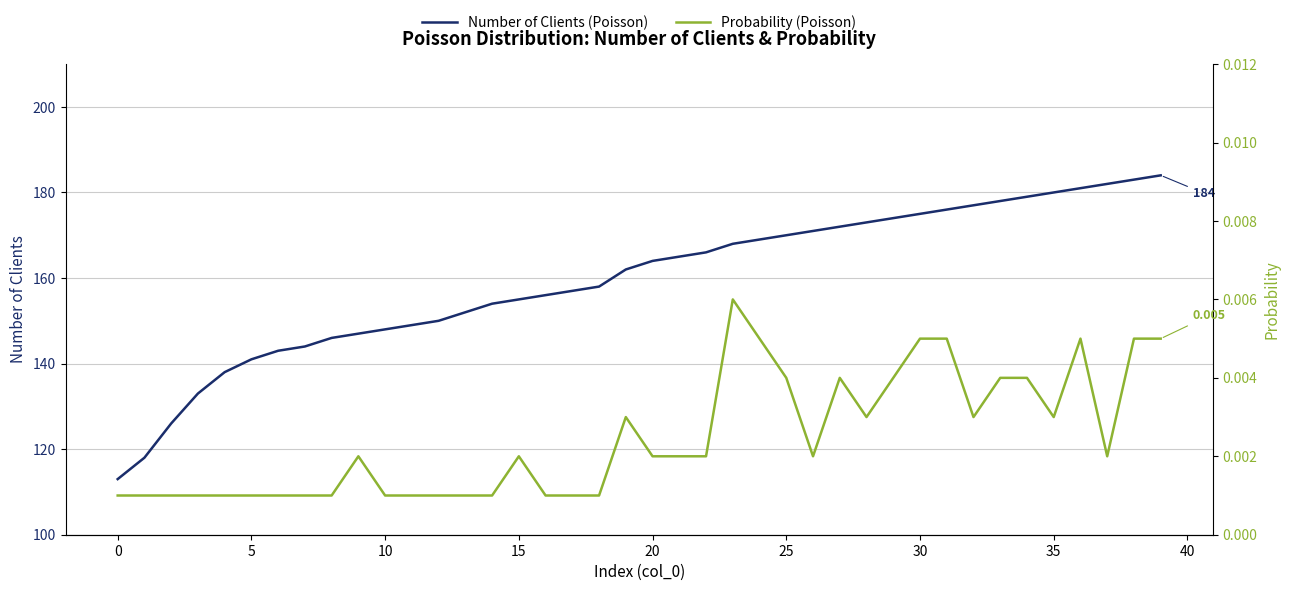

What is the lowest value of the Number of Clients (Poisson) series?

113